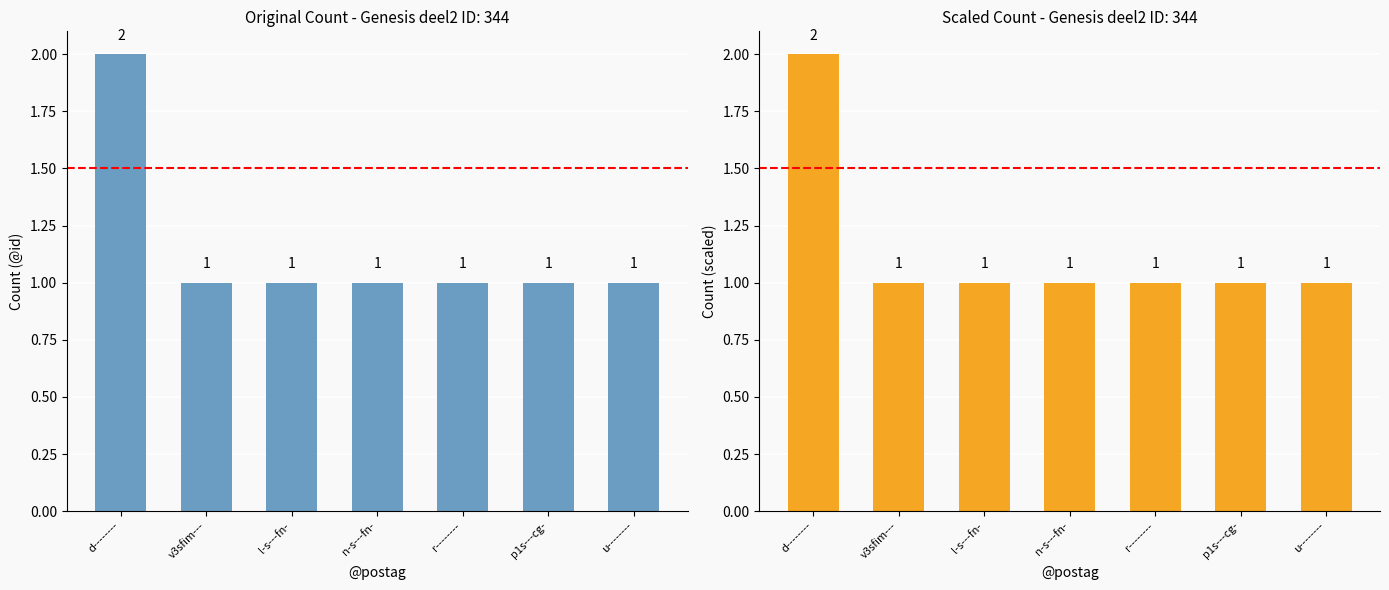

Which has a higher value, u-------- or r--------?

u--------